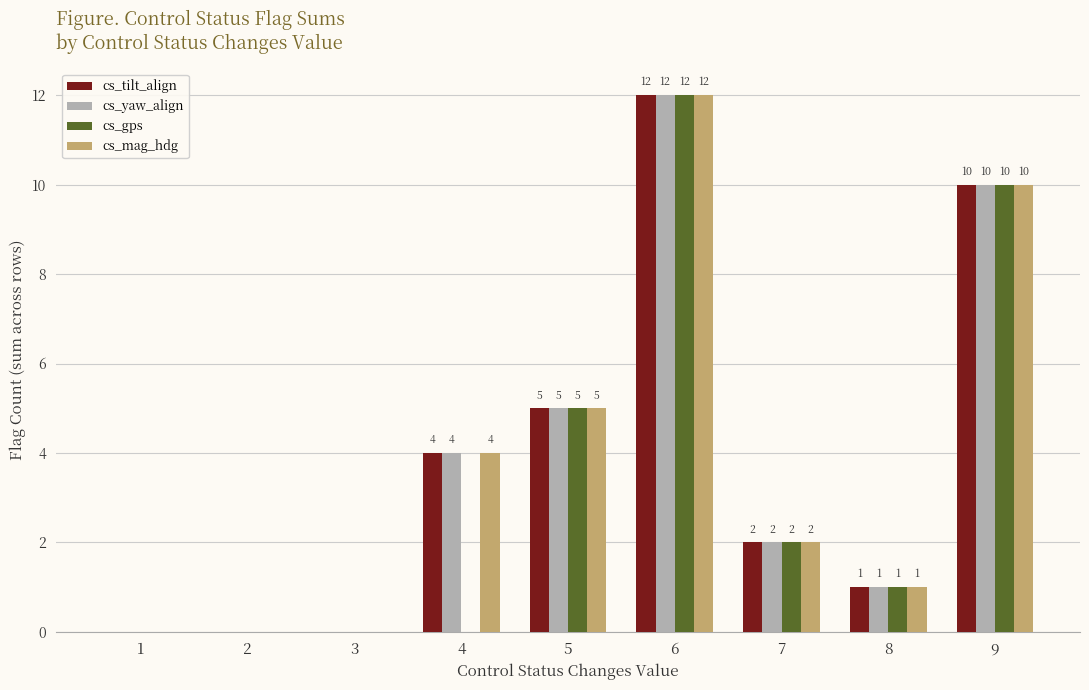

How many groups of bars are there?

9